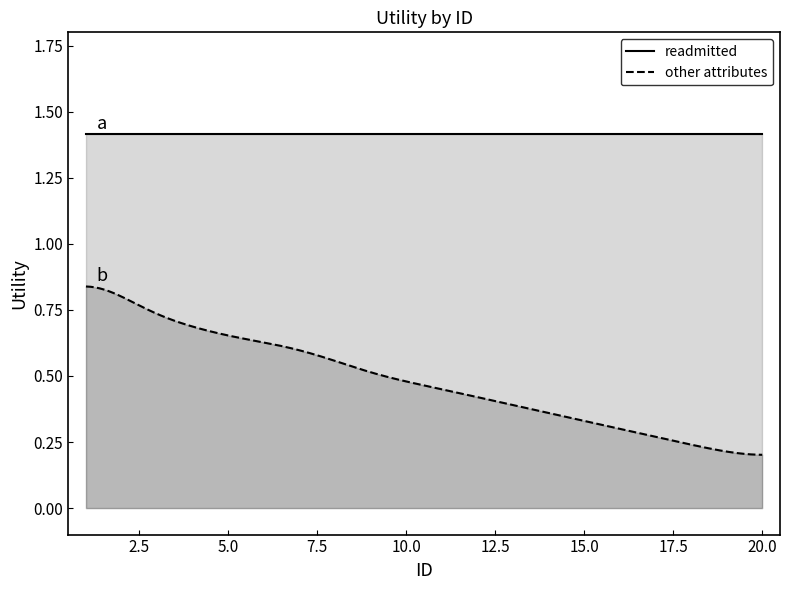

Rank the categories by other attributes value from lowest to highest.

20, 19, 18, 17, 16, 15, 14, 13, 12, 11, 10, 9, 8, 7, 6, 5, 4, 3, 2, 1